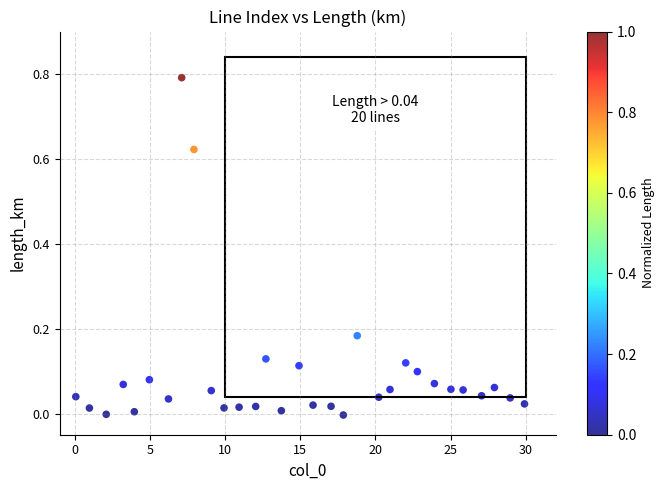

What is the range of X values (max minus min)?

29.8